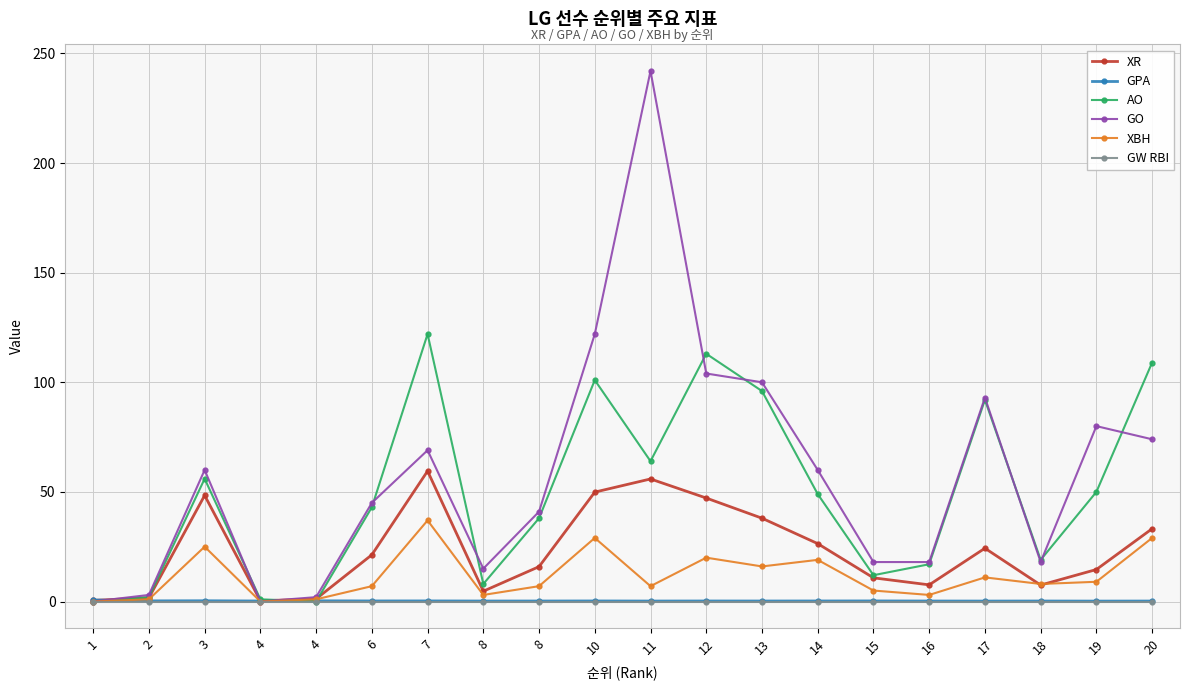

Count the number of categories in the chart.

20